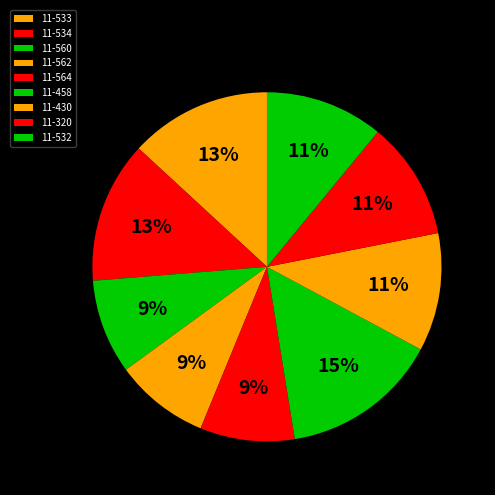

The 11-430 slice represents 1% of the pie. True or false?

False